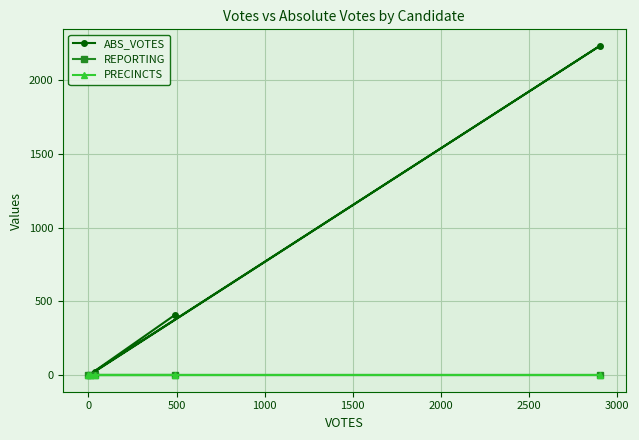

The value of PRECINCTS at 500 is 7. True or false?

False